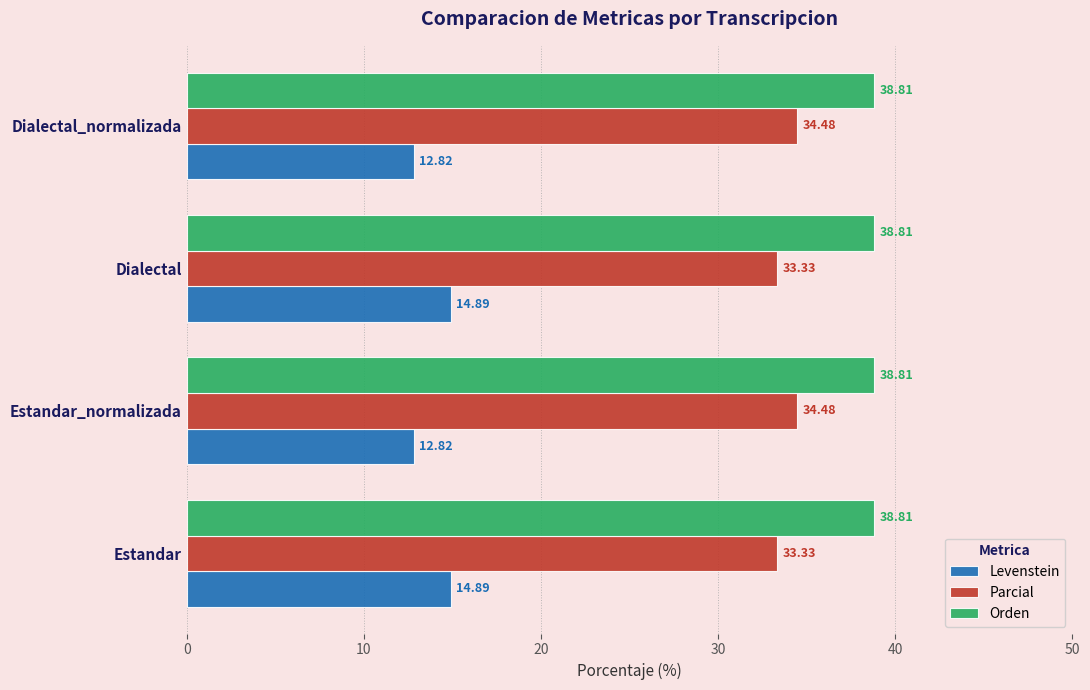

Between Estandar and Dialectal_normalizada, which series saw the biggest shift?

Levenstein